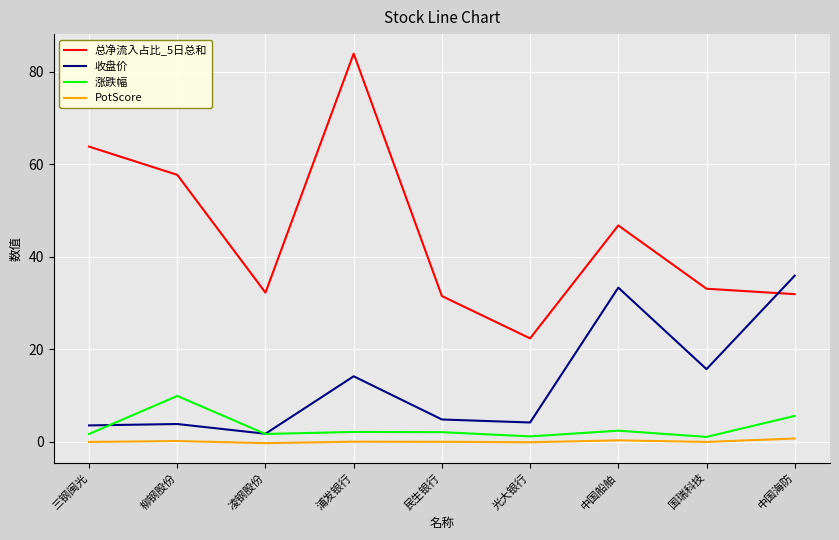

Is this an area chart (filled region under the line)?

No